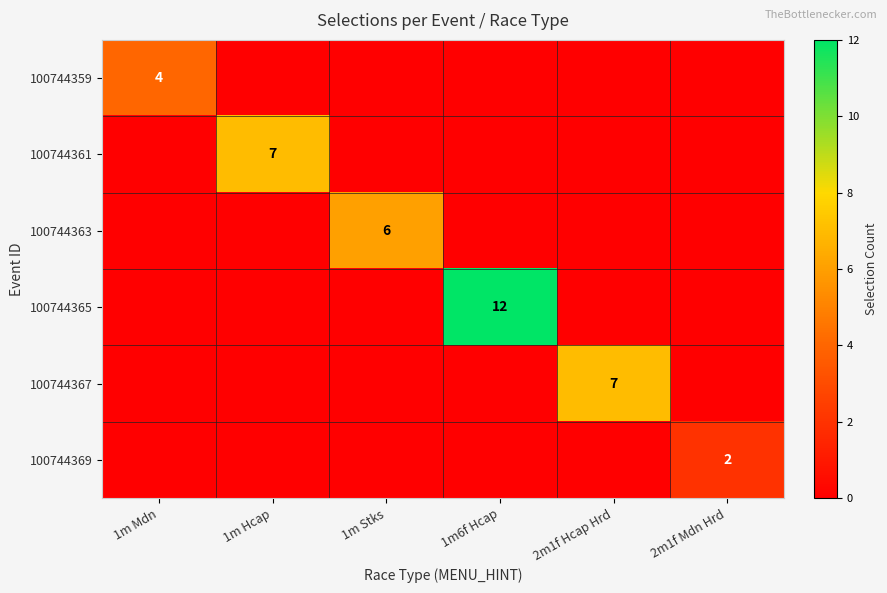

The 100744359 series shows 5 at 1m Mdn. True or false?

False